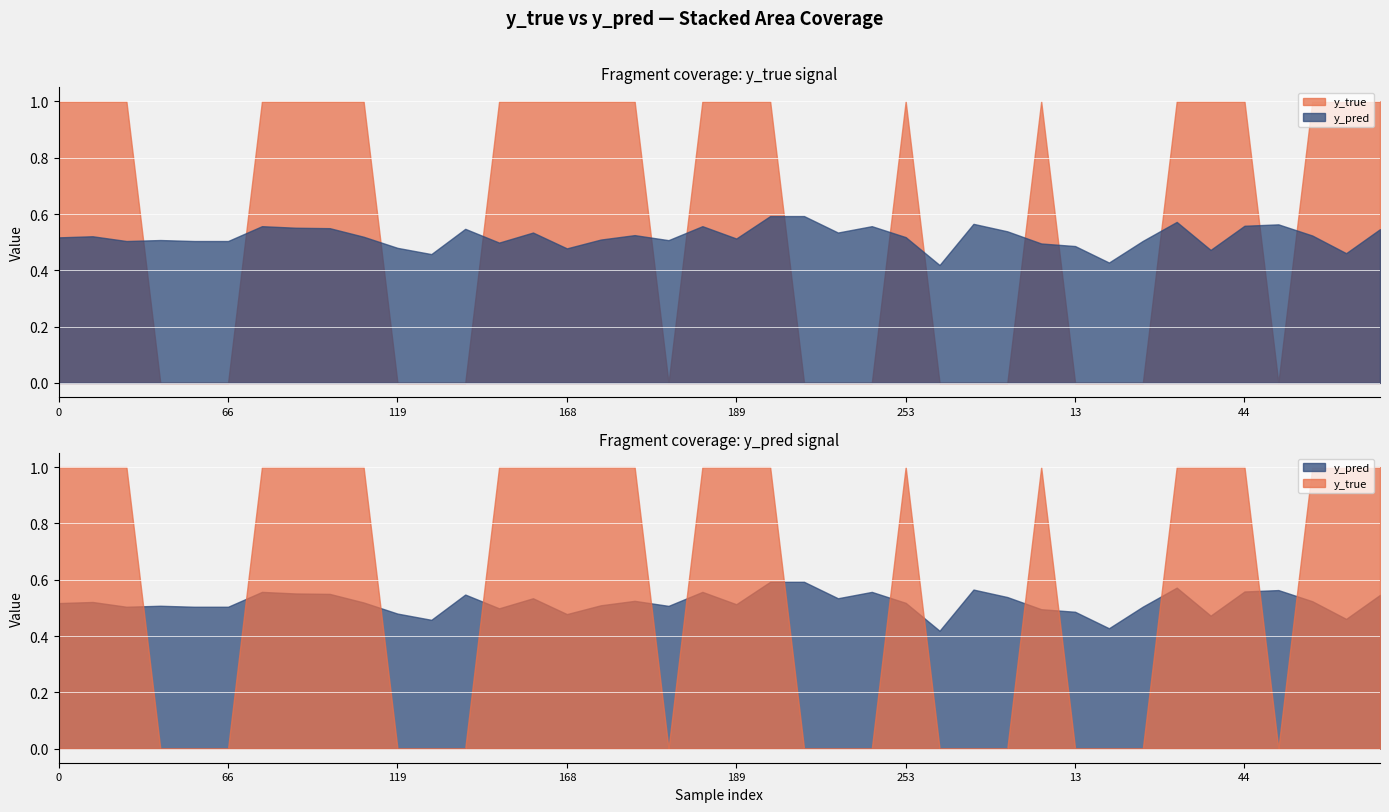

At 31, list the series in order from largest to smallest.

y_true, y_pred